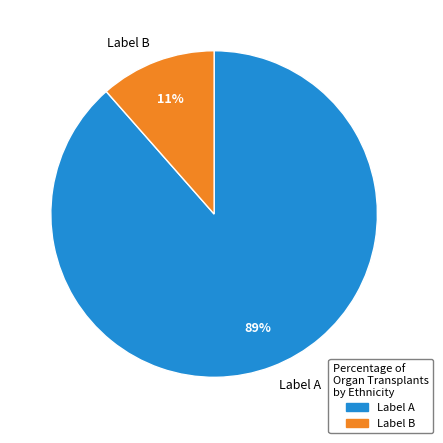

Rank the categories by value from highest to lowest.

Label A, Label B